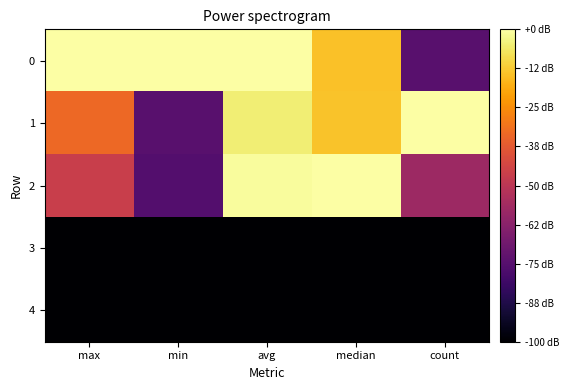

How many distinct data groups are displayed?

5